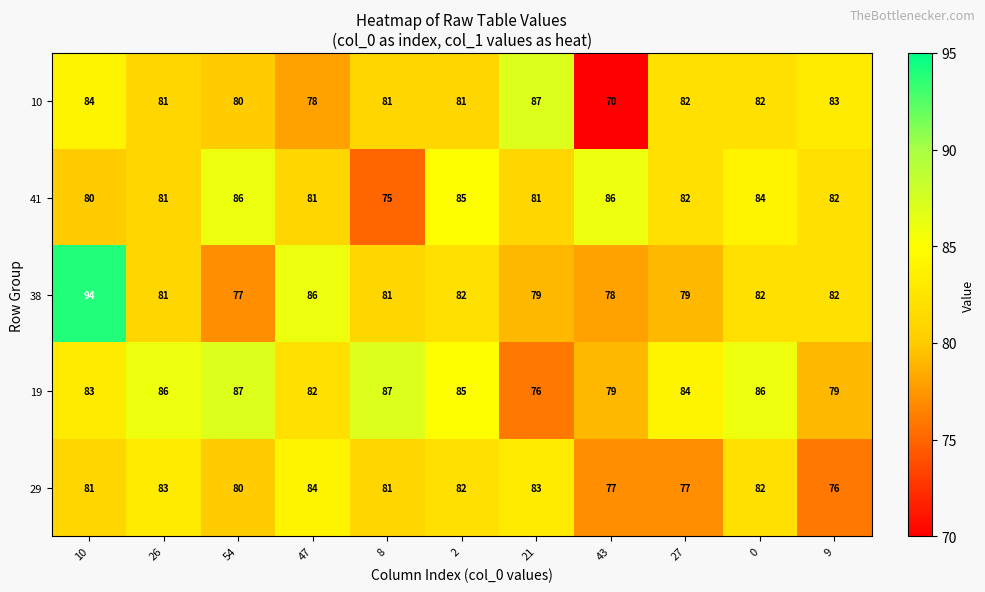

Count the 29 values in the range 77 to 83.

9